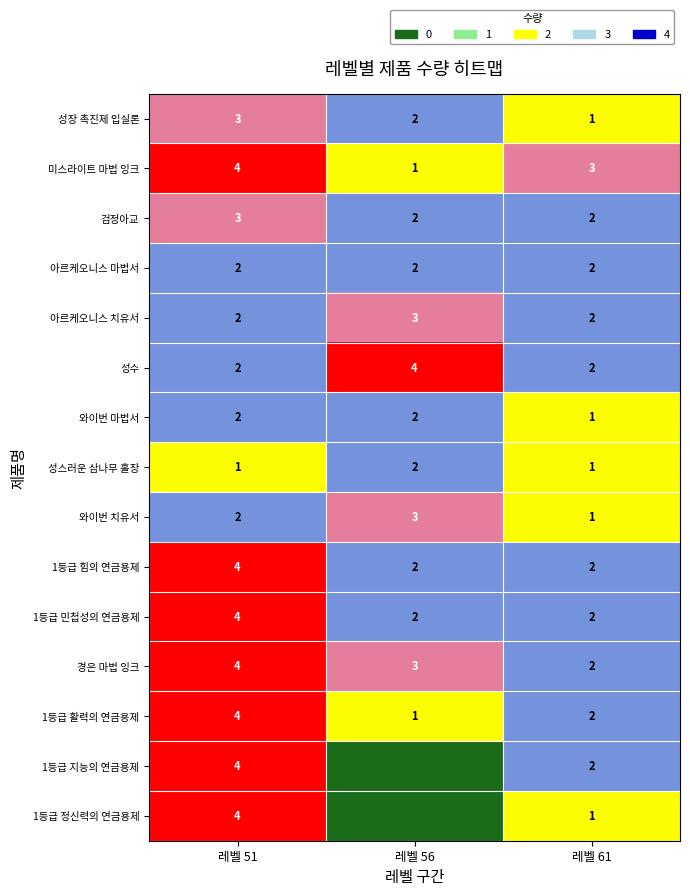

List the labels in order of 경은 마법 잉크 value, largest first.

레벨 51, 레벨 56, 레벨 61